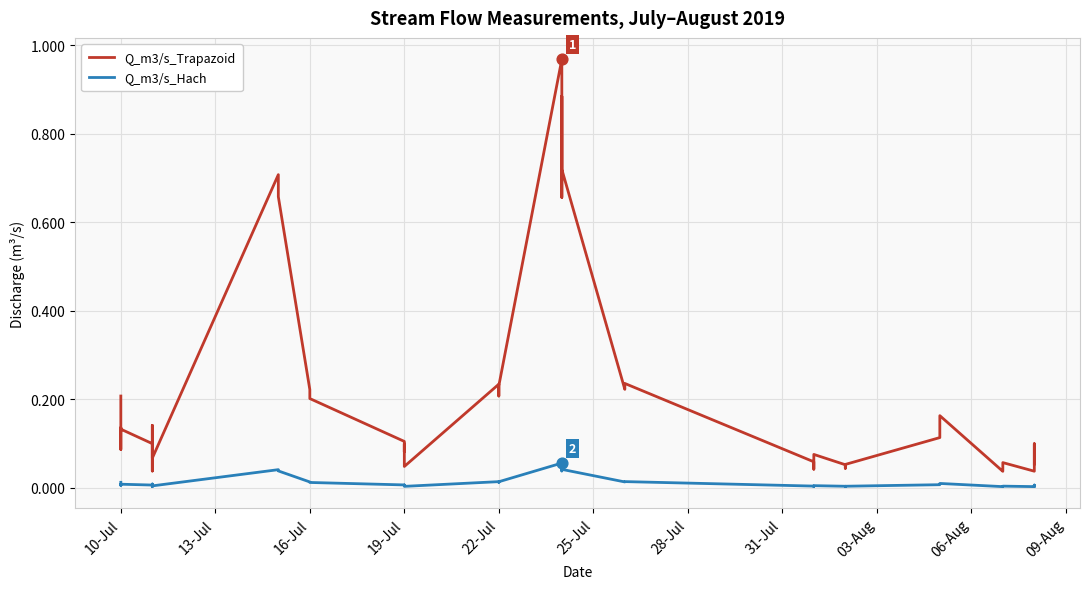

Which series contains the lowest Y value?

Q_m3/s_Hach